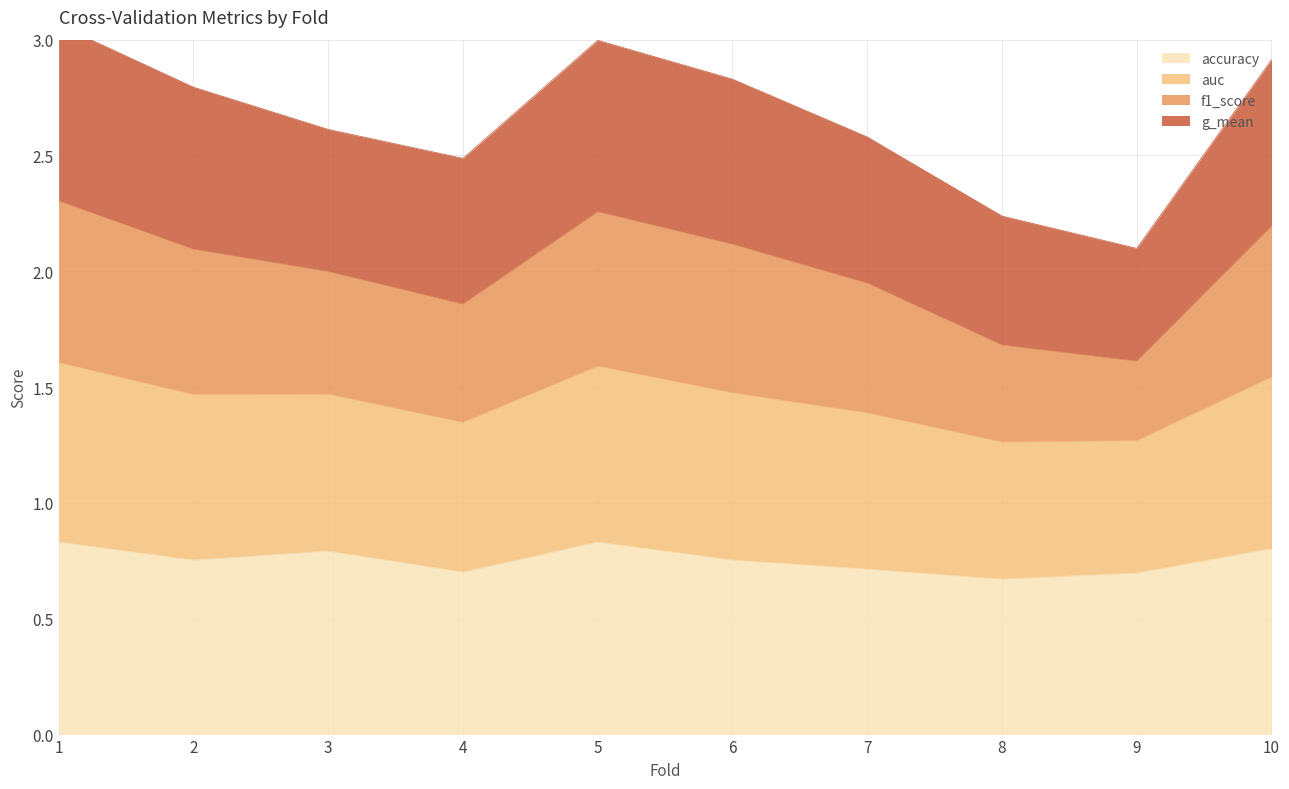

What is the difference between the highest and lowest values at 1?

2.2